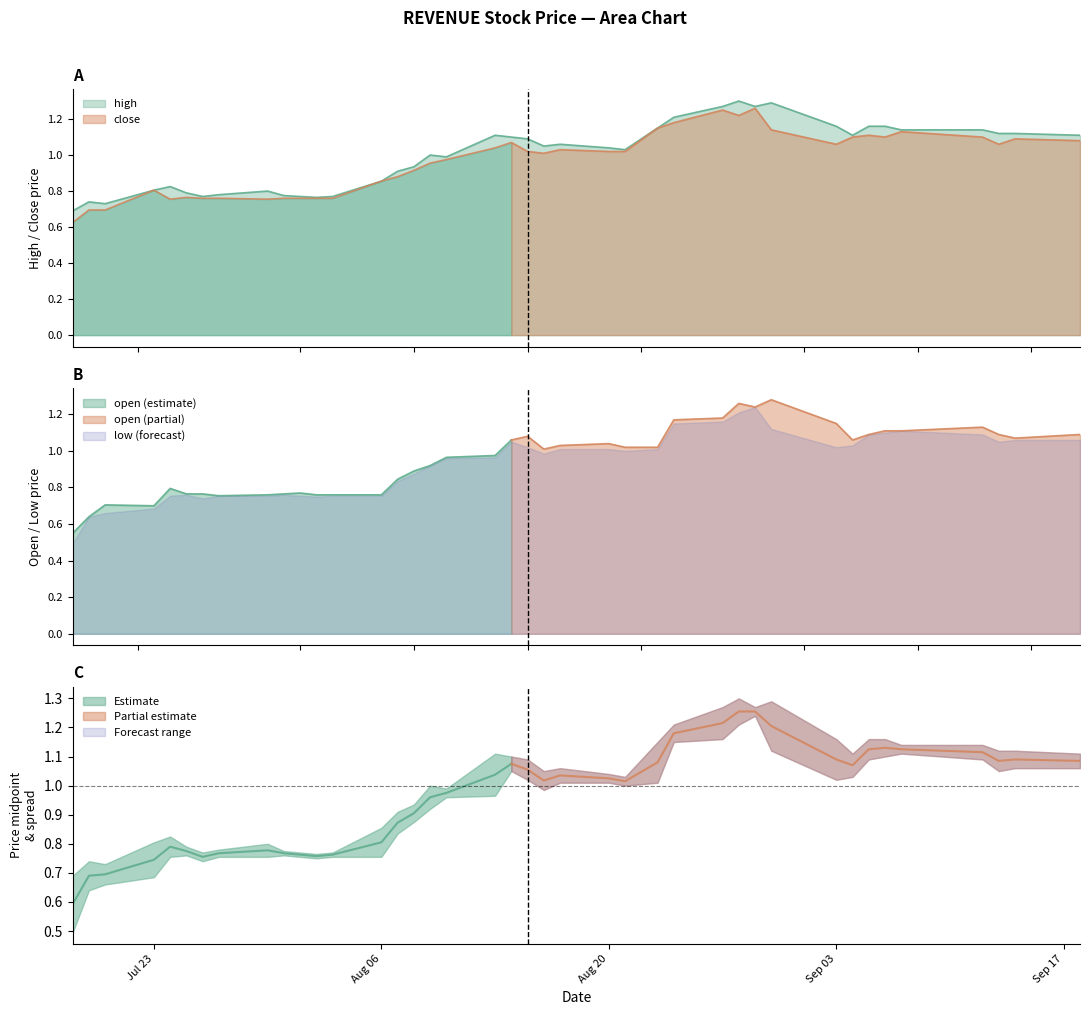

Reading left to right, extract all data points from this chart.

high: 0.7	0.7	0.7	0.8	0.8	0.8	0.8	0.8	0.8	0.8	0.8	0.8	0.8	0.9	0.9	0.9	1.0	1.0	1.1	1.1	1.1	1.1	1.1	1.0	1.0	1.1	1.2	1.3	1.3	1.3	1.3	1.2	1.1	1.2	1.2	1.1	1.1	1.1	1.1	1.1
close: 0.6	0.7	0.7	0.8	0.8	0.8	0.8	0.8	0.8	0.8	0.8	0.8	0.8	0.9	0.9	0.9	1.0	1.0	1.0	1.1	1.0	1.0	1.0	1.0	1.0	1.1	1.2	1.2	1.2	1.3	1.1	1.1	1.1	1.1	1.1	1.1	1.1	1.1	1.1	1.1